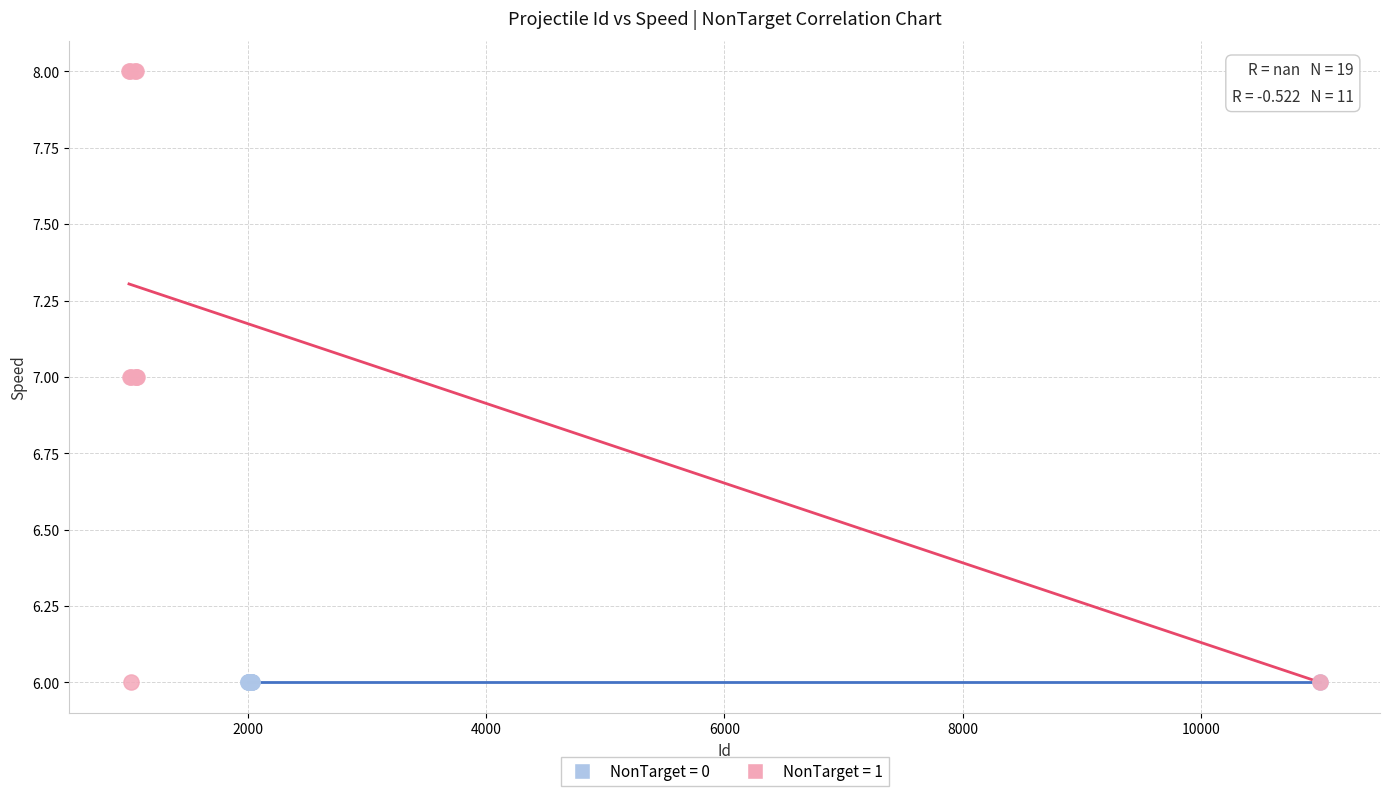

Which series reaches the maximum Y coordinate?

NonTarget = 1